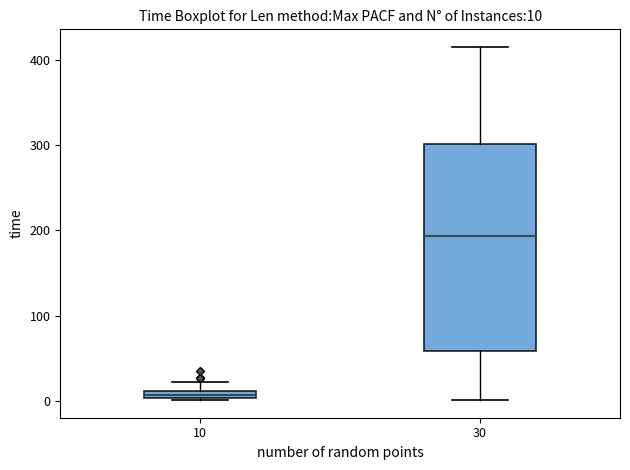

Which box is the tallest, from its lower edge to its upper edge?

30